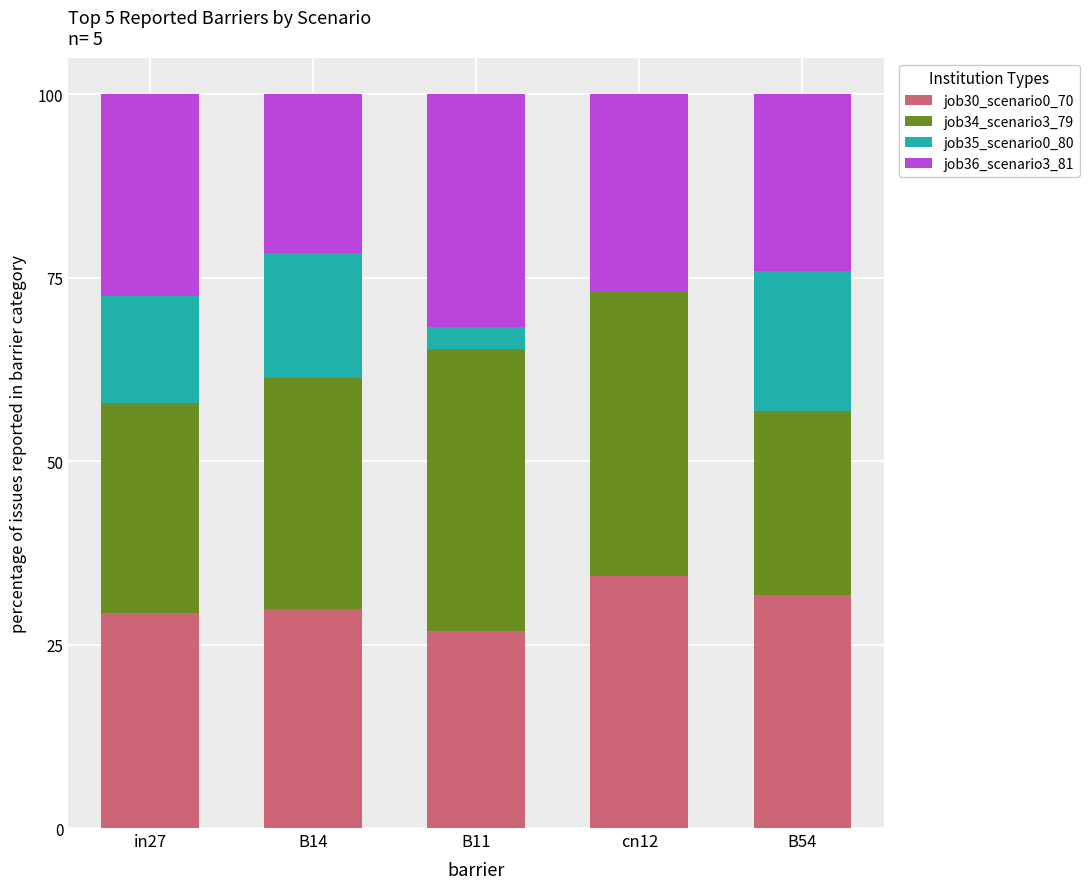

Reading left to right, what are the values for job30_scenario0_70?

in27=29.3	B14=29.9	B11=26.9	cn12=34.4	B54=31.8